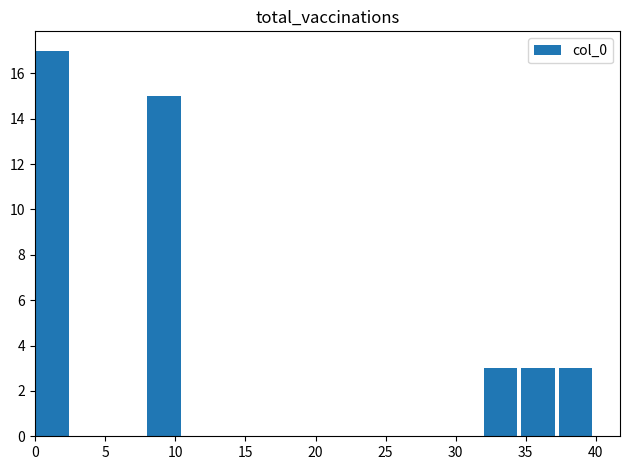

How many series are shown in this chart?

1